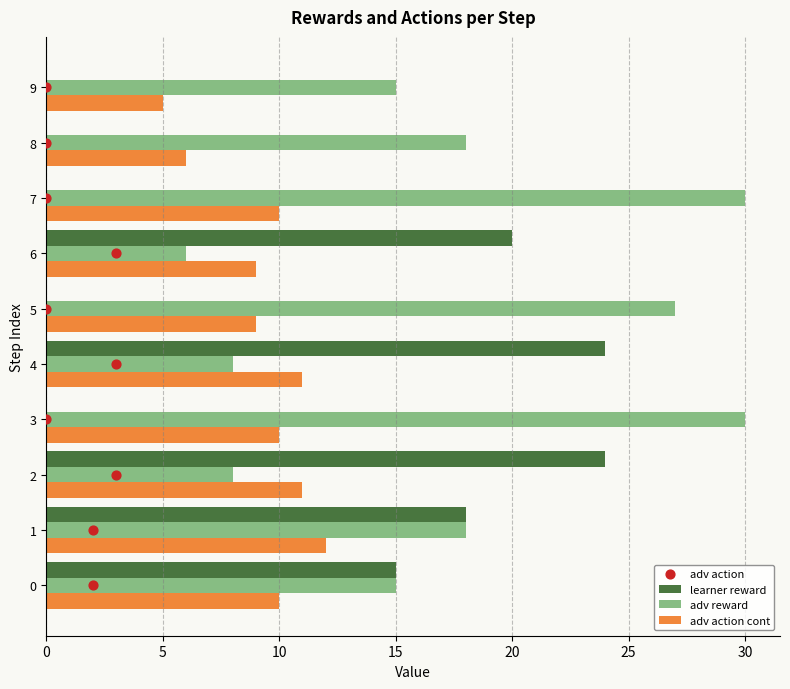

Which series contains the lowest Y value?

learner reward